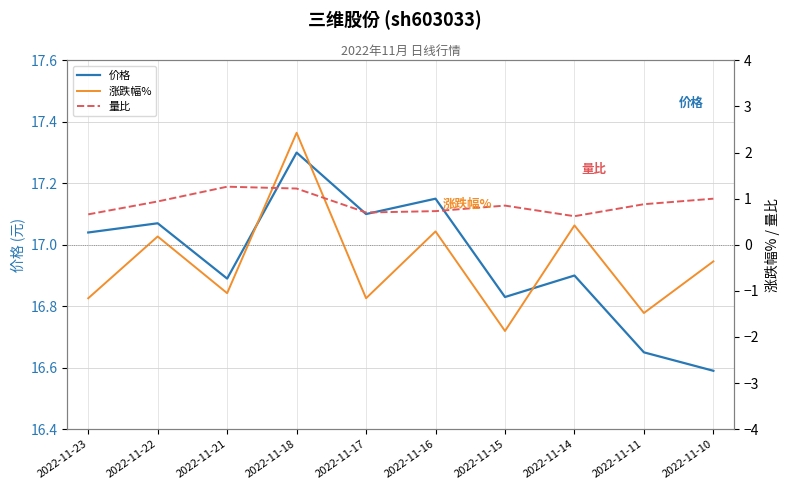

True or false: 价格 and 涨跌幅% intersect in this chart.

False